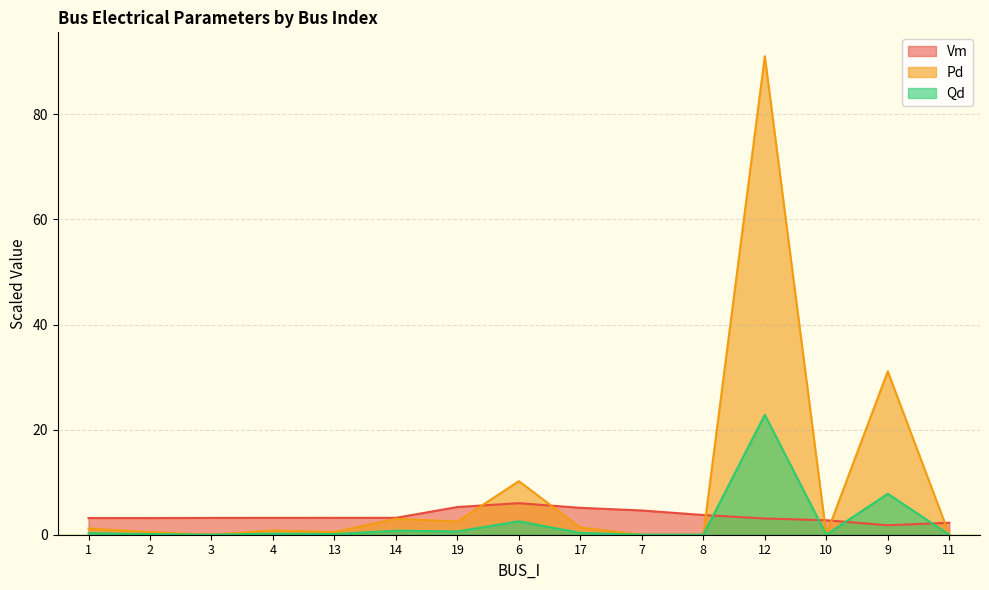

At how many categories does at least one series exceed 17?

2